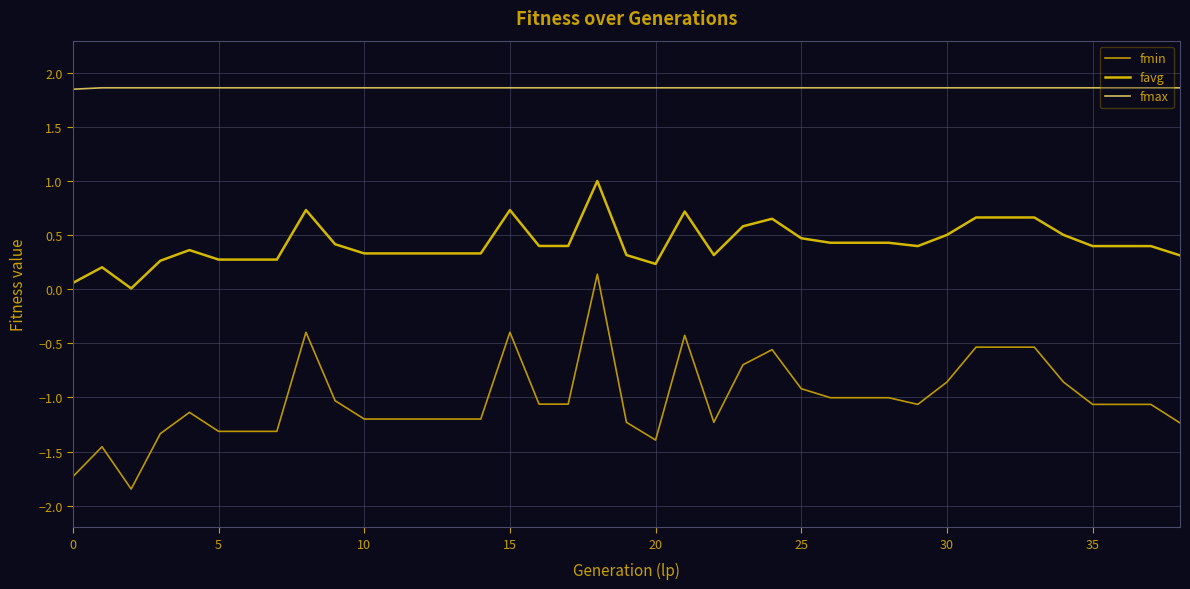

How many lines are shown in the chart?

3